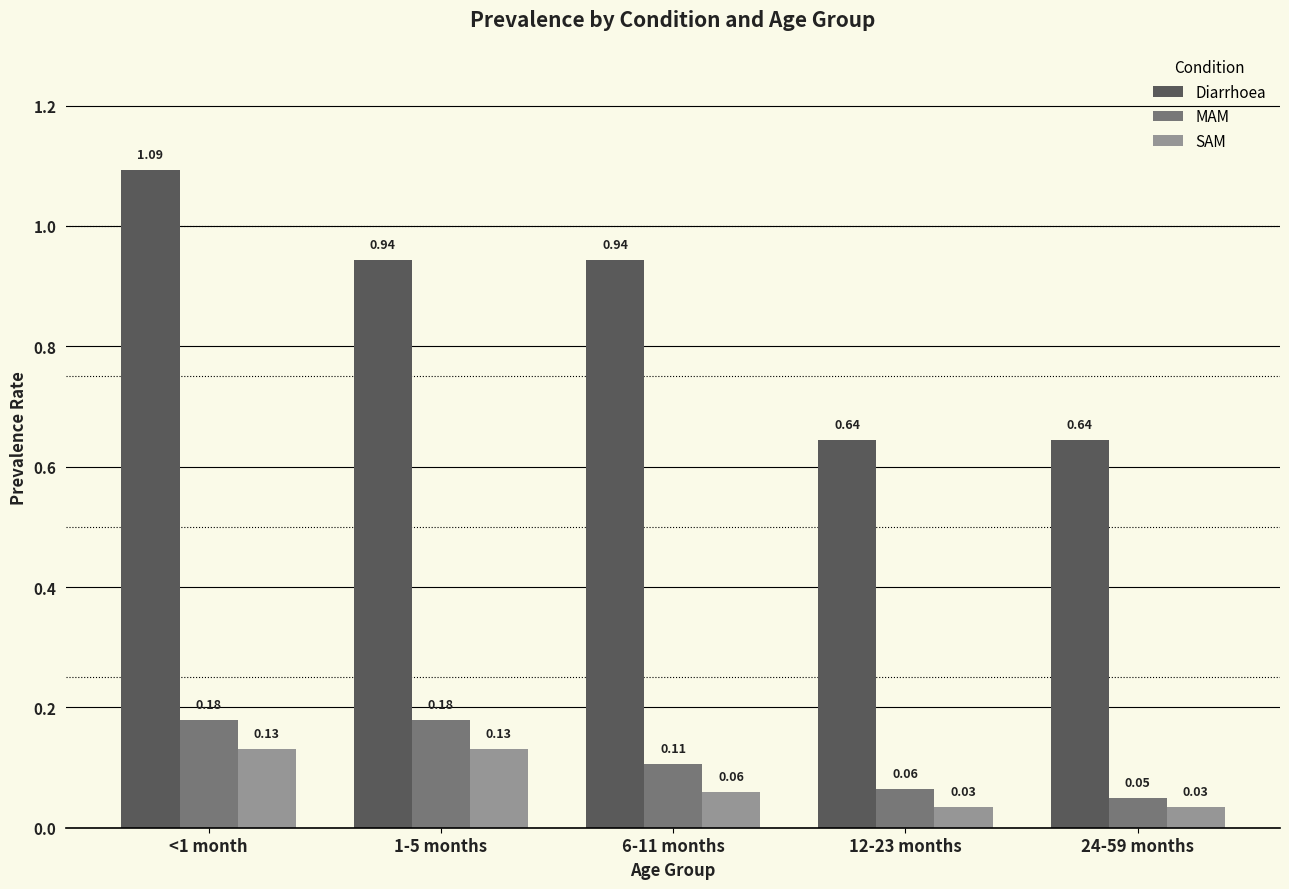

Which series has the largest range (max minus min)?

Diarrhoea